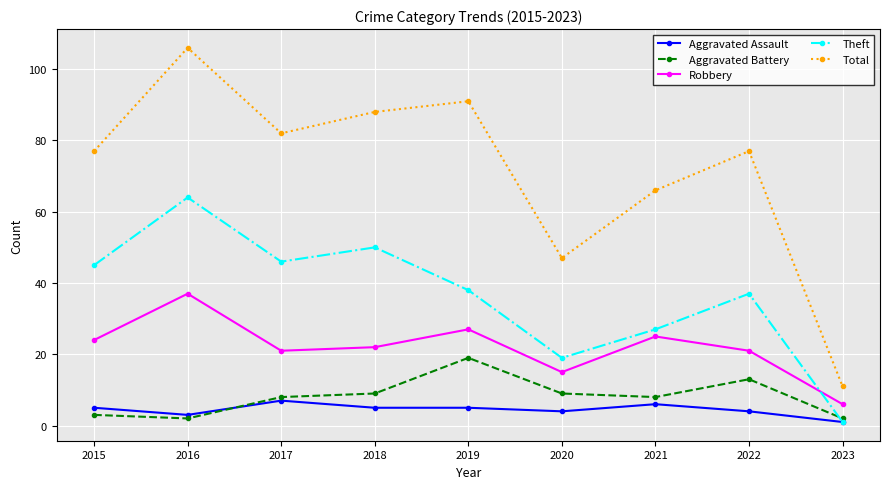

Reading left to right, extract all data points from this chart.

Aggravated Assault: 2015=5	2016=3	2017=7	2018=5	2019=5	2020=4	2021=6	2022=4	2023=1
Aggravated Battery: 2015=3	2016=2	2017=8	2018=9	2019=19	2020=9	2021=8	2022=13	2023=2
Robbery: 2015=24	2016=37	2017=21	2018=22	2019=27	2020=15	2021=25	2022=21	2023=6
Theft: 2015=45	2016=64	2017=46	2018=50	2019=38	2020=19	2021=27	2022=37	2023=1
Total: 2015=77	2016=106	2017=82	2018=88	2019=91	2020=47	2021=66	2022=77	2023=11